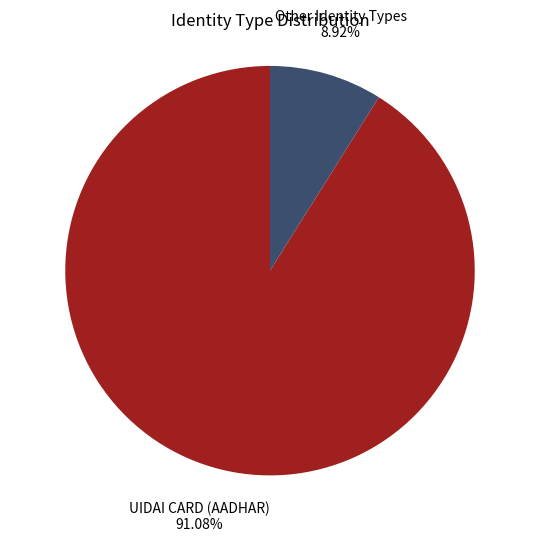

Which slice represents more than half of the pie?

UIDAI CARD (AADHAR)